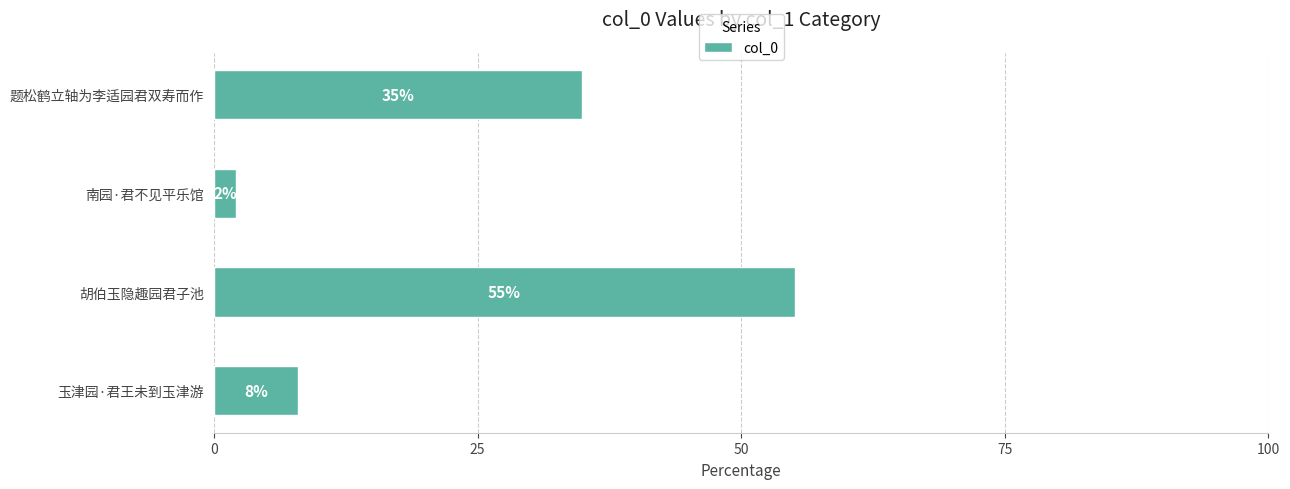

List the labels in order of value, smallest first.

南园·君不见平乐馆, 玉津园·君王未到玉津游, 题松鹤立轴为李适园君双寿而作, 胡伯玉隐趣园君子池